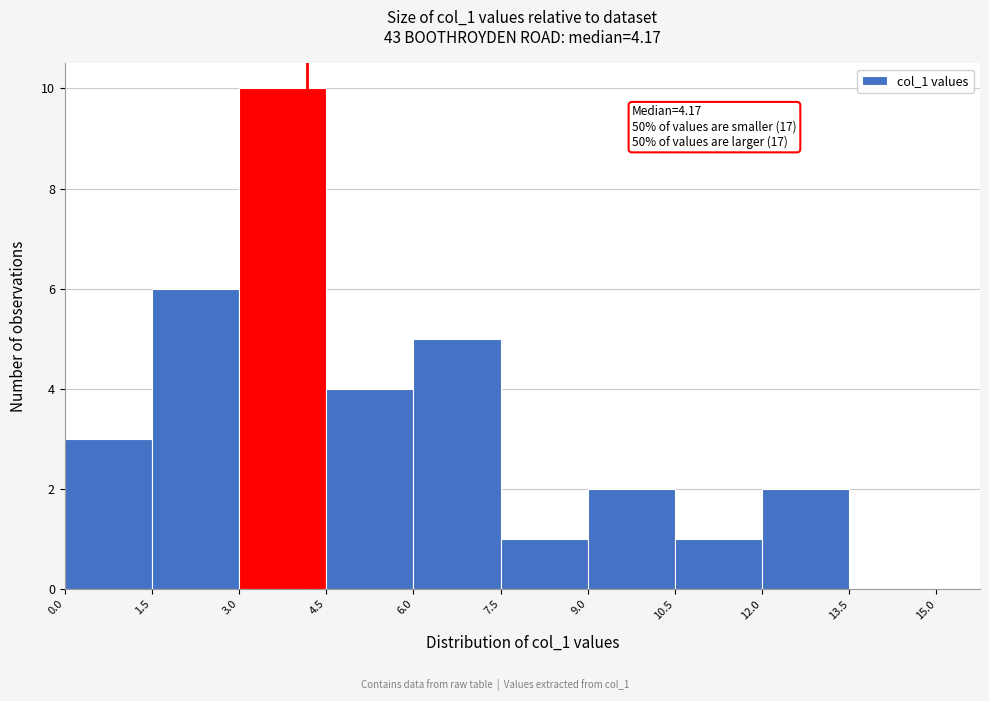

Which range on the x-axis has the tallest bar?

3.0 to 4.5